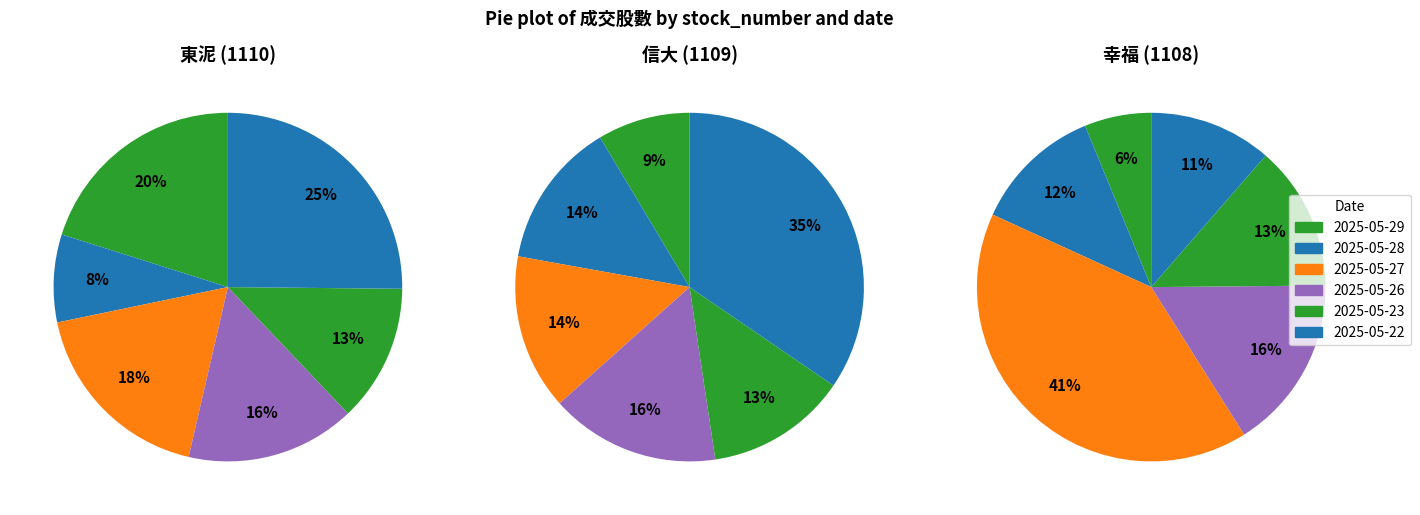

How many segments does this pie chart have?

6